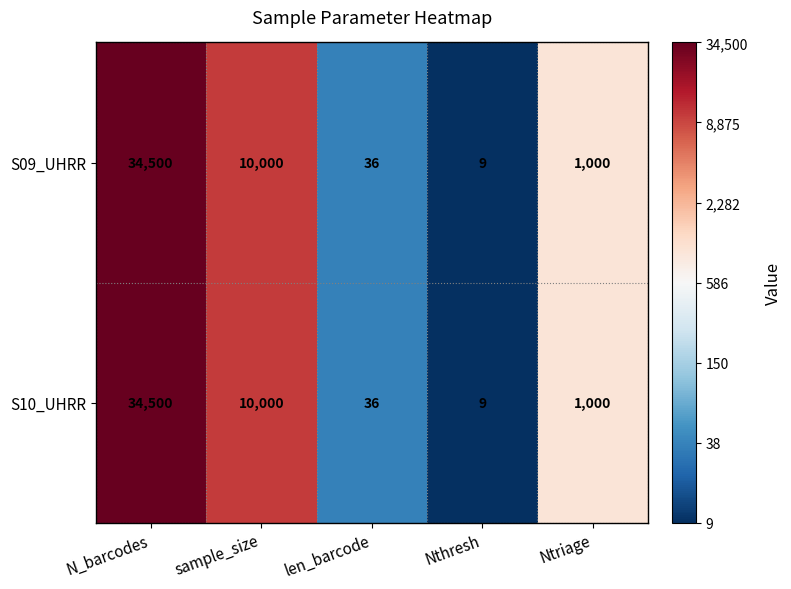

Rank the categories by S09_UHRR value from highest to lowest.

N_barcodes, sample_size, Ntriage, len_barcode, Nthresh